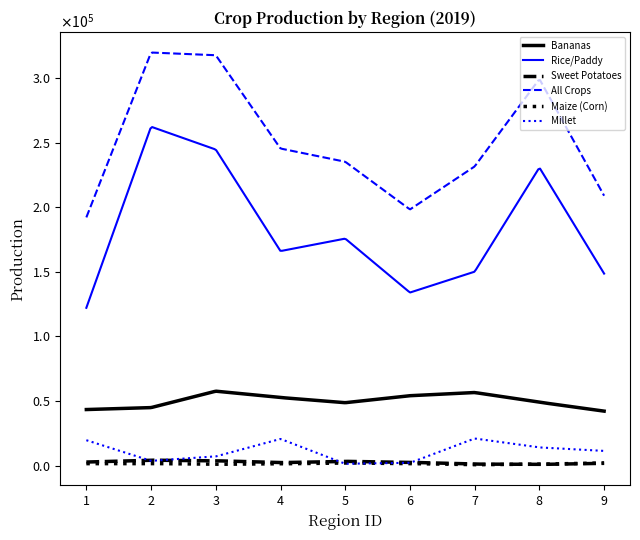

Which series has the widest spread of values?

Rice/Paddy